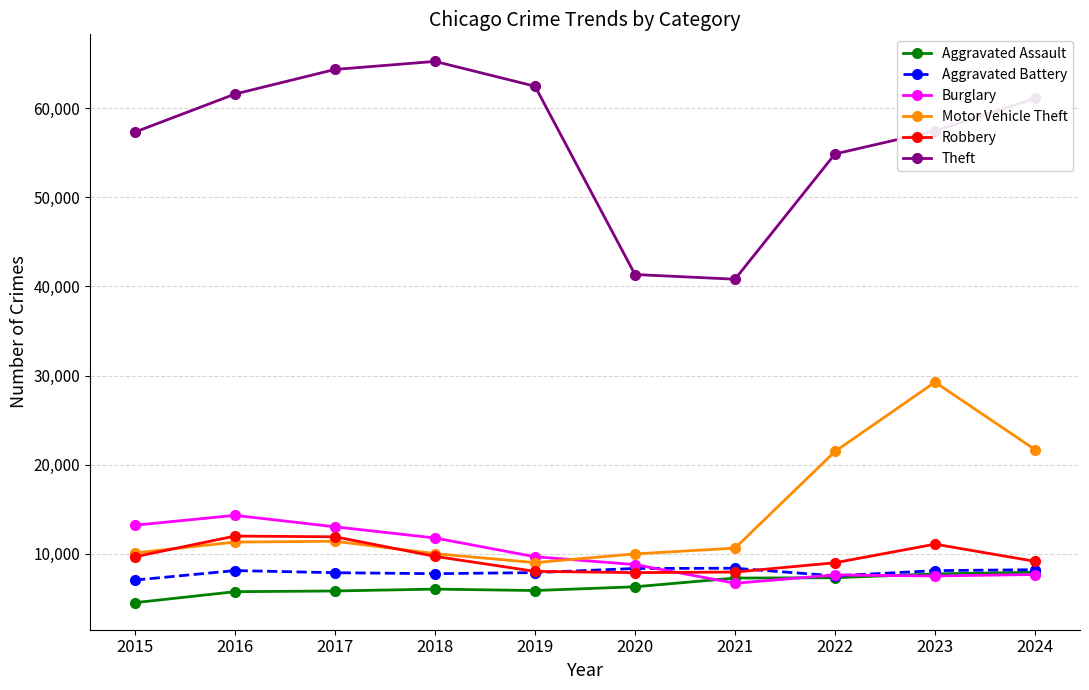

What is the total value across all series at 2021?

81594